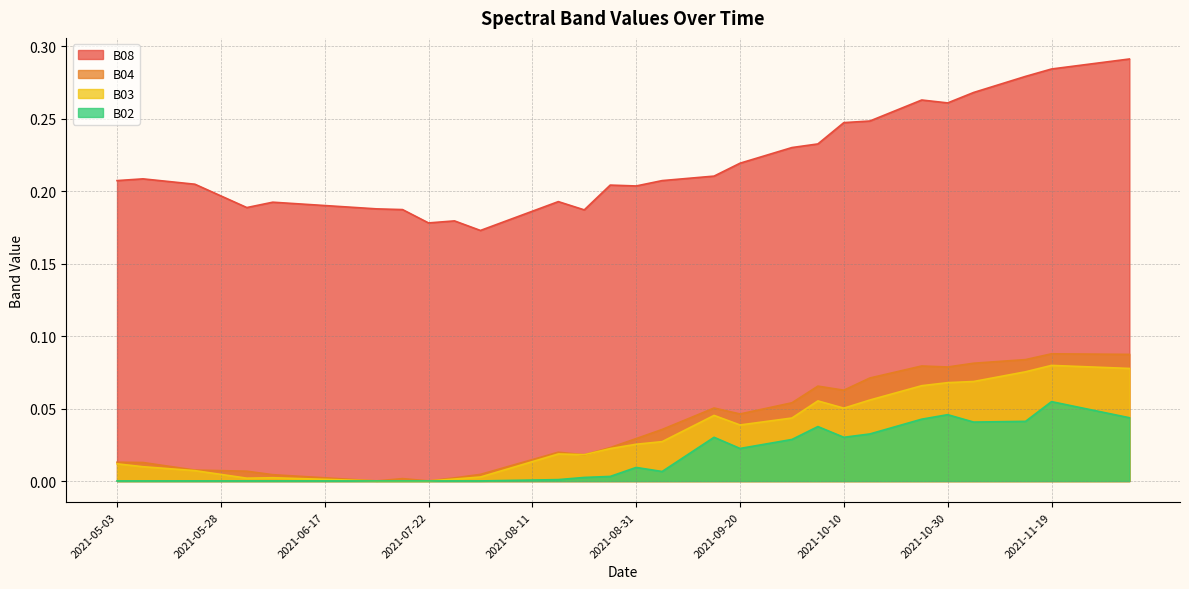

How many data points does each series have?

40